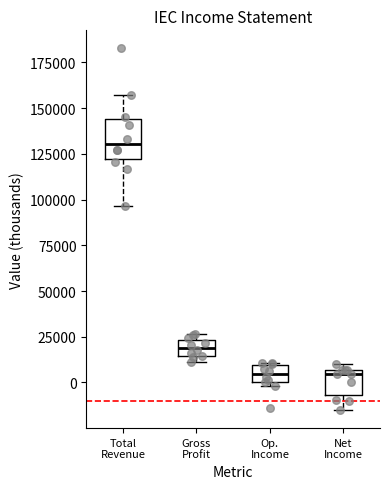

Reading left to right, transcribe this box plot: for each box, give where its median line is, the range the box spans, and where its two whiskers end, as read against the y-axis. The values are not printed on the chart, so give them approximately, as read against the axis.

Total Revenue: median 130000, box 120000 to 145000, whiskers 95000 to 155000
Gross Profit: median 20000, box 15000 to 25000, whiskers 10000 to 25000 (just above the box's upper edge)
Op. Income: median 5000, box 0 to 10000, whiskers 0 (just below the box's lower edge) to 10000
Net Income: median 5000 (just below the box's upper edge), box -5000 to 5000, whiskers -15000 to 10000